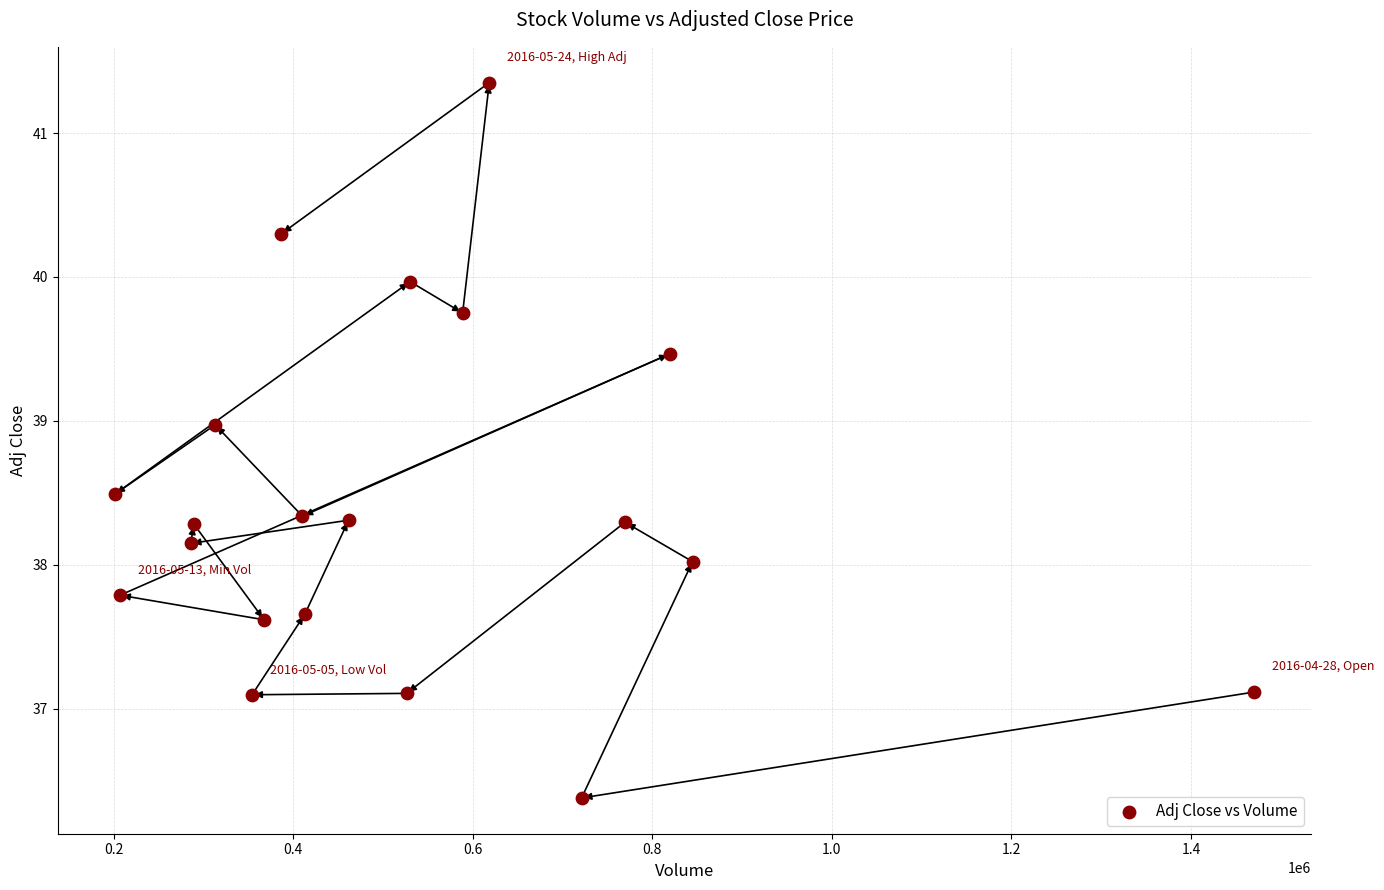

What is the range of Y values (max minus min)?

5.0